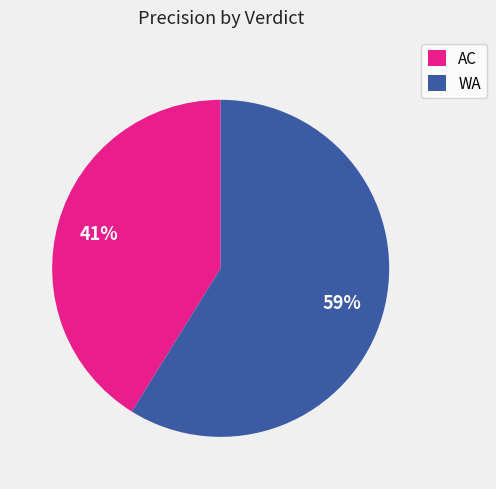

Is there any slice that represents more than half of the pie?

Yes